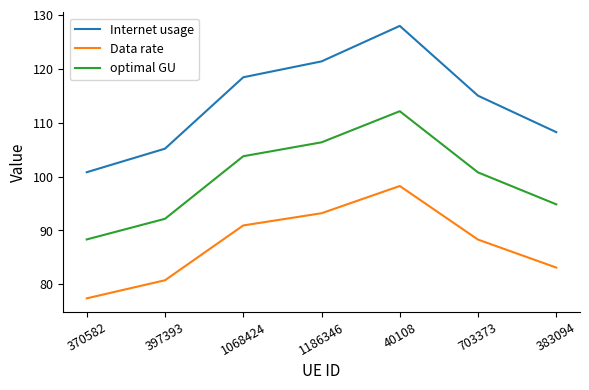

List the labels in order of optimal GU value, smallest first.

370582, 397393, 383094, 703373, 1068424, 1186346, 40108